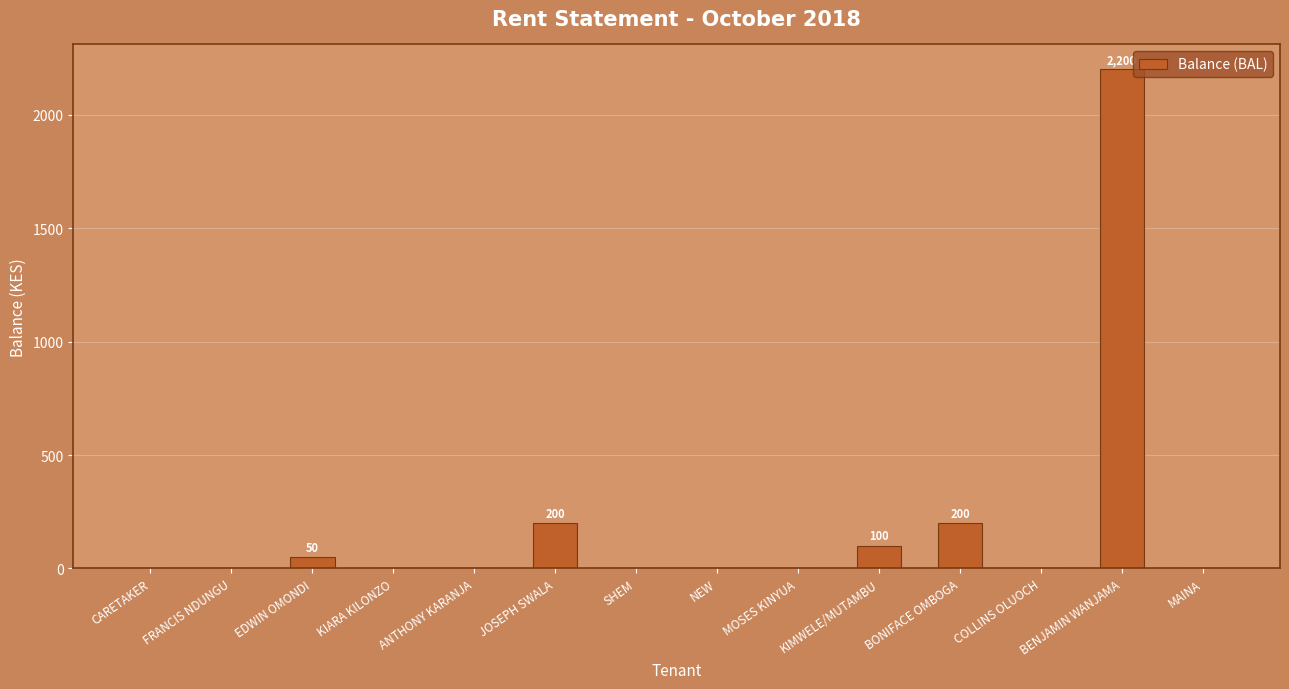

Reading left to right, what are all the values shown in this chart?

CARETAKER=0	FRANCIS NDUNGU=0	EDWIN OMONDI=50	KIARA KILONZO=0	ANTHONY KARANJA=0	JOSEPH SWALA=200	SHEM=0	NEW=0	MOSES KINYUA=0	KIMWELE/MUTAMBU=100	BONIFACE OMBOGA=200	COLLINS OLUOCH=0	BENJAMIN WANJAMA=2200	MAINA=0